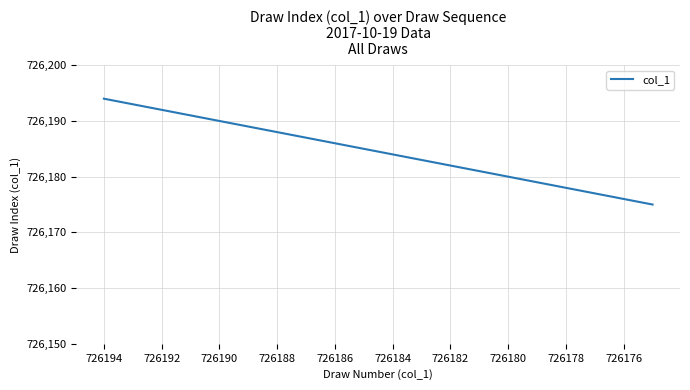

How many lines are shown in the chart?

1